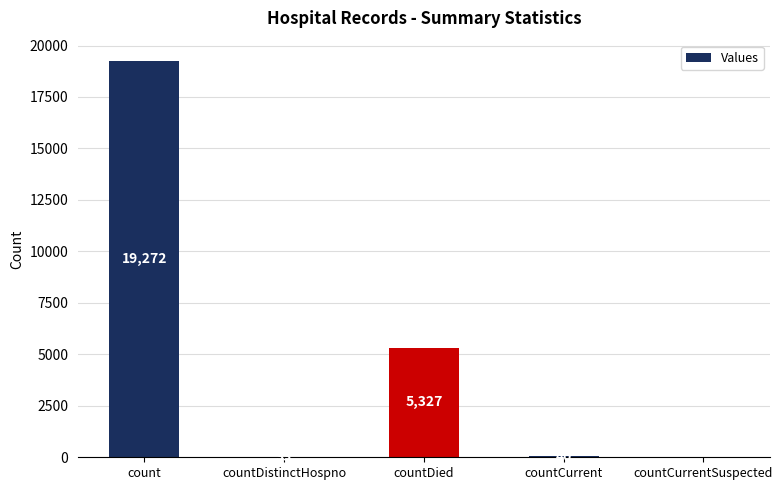

What is the maximum value shown in the chart?

19272